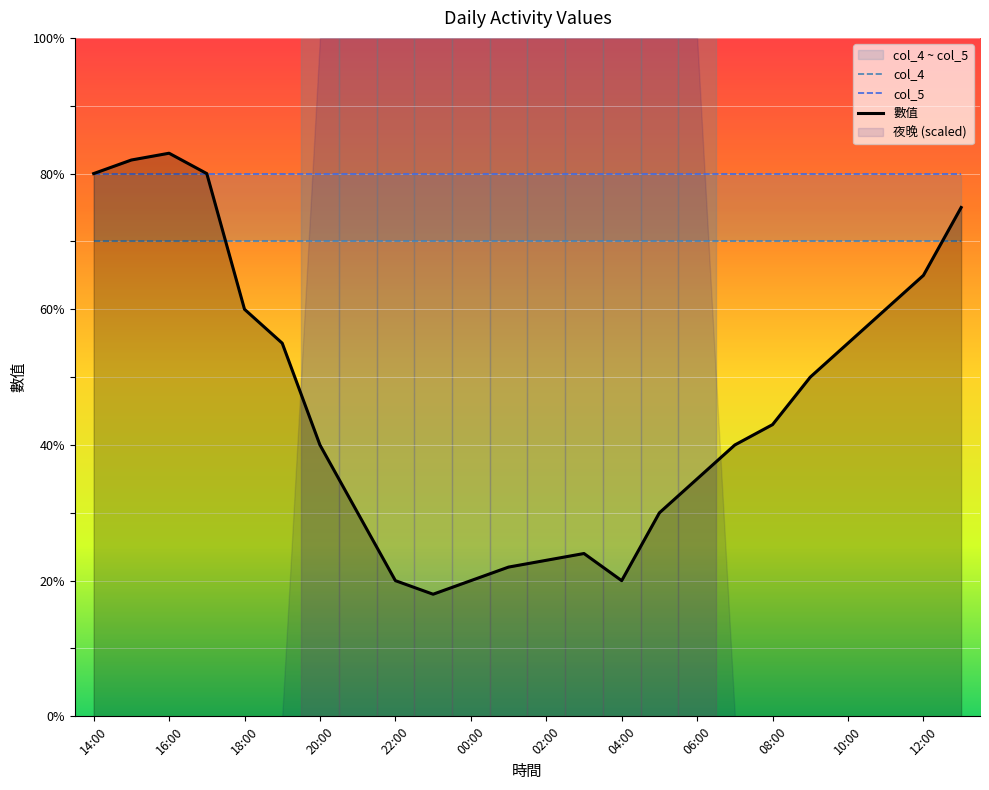

True or false: 數值 has a value of 20 at 22:00.

True